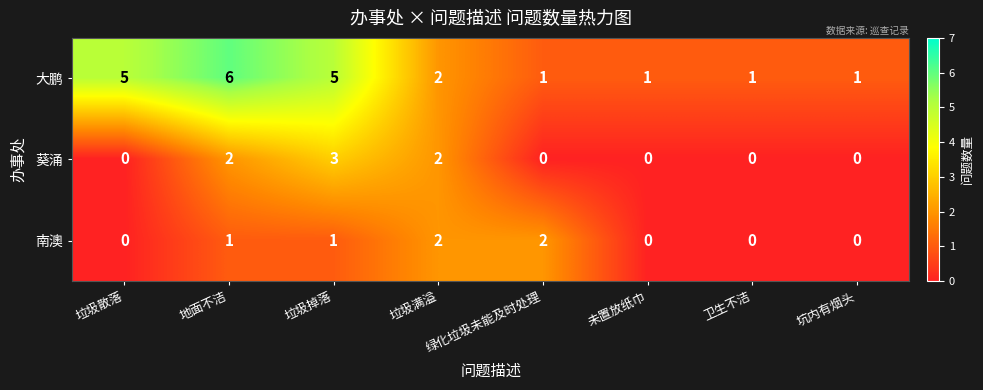

At which label is 大鹏 closest to 3?

垃圾满溢